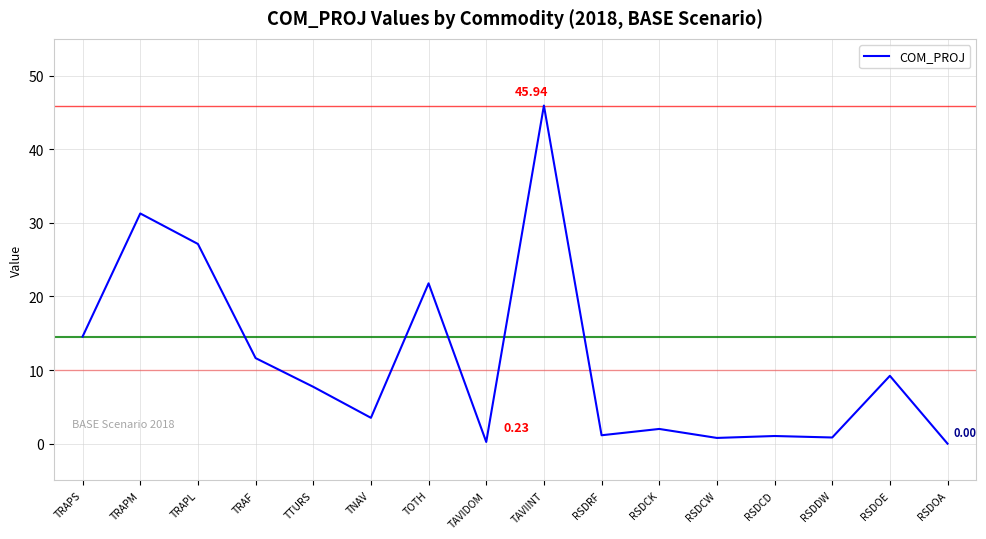

What is the sum of all values?

178.8